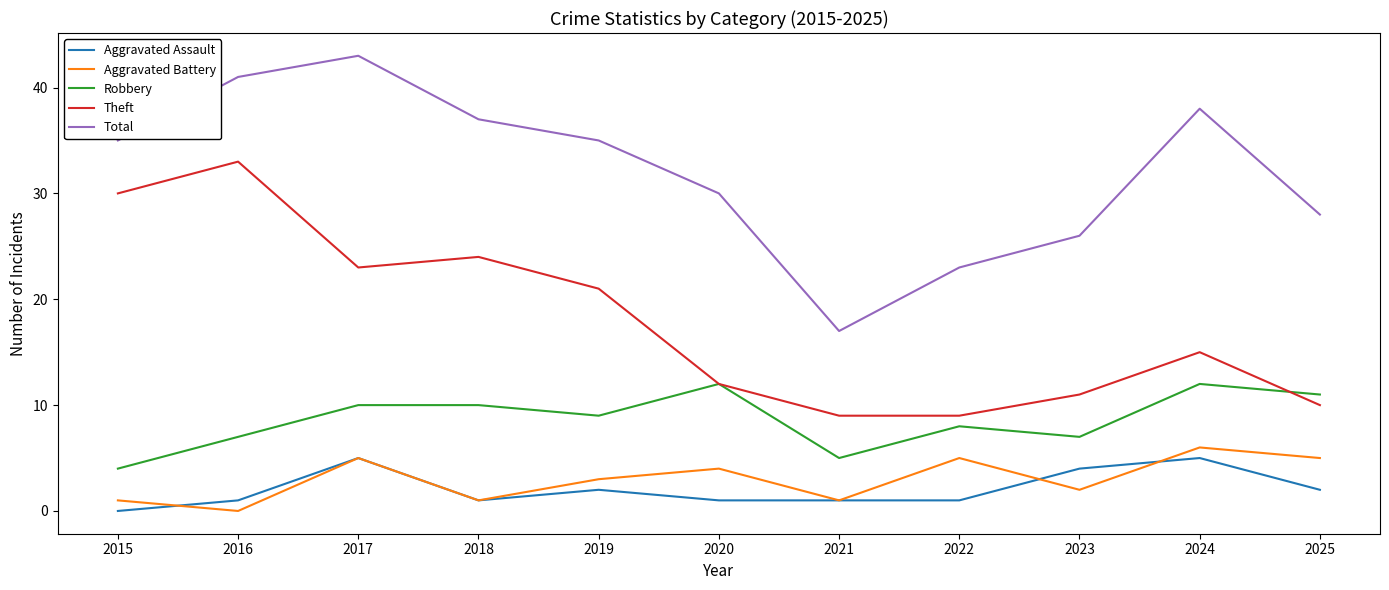

True or false: Total and Robbery intersect in this chart.

False